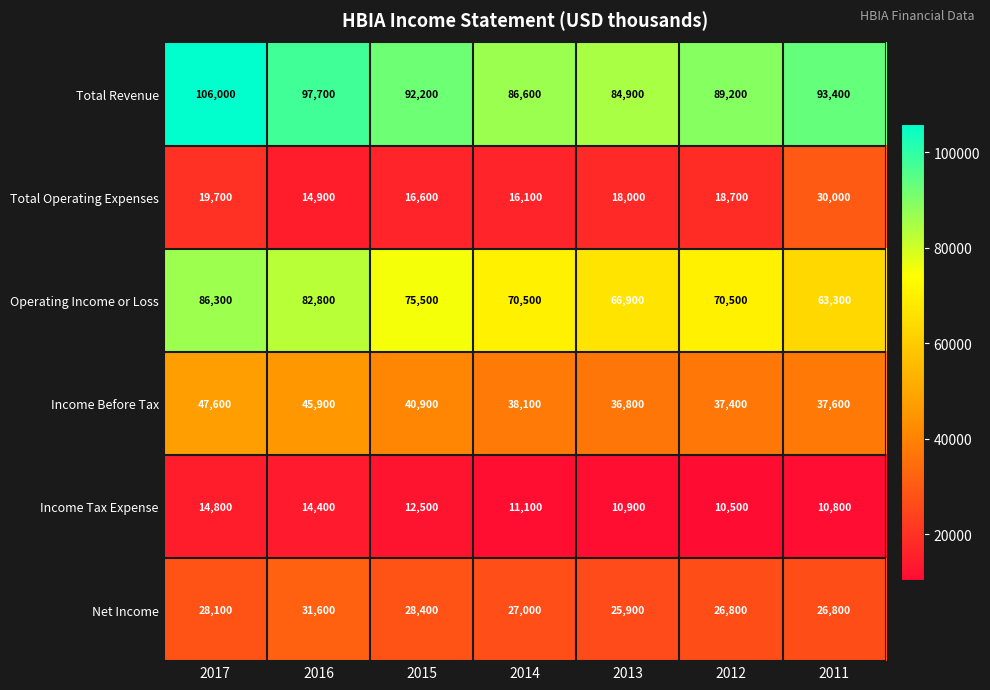

Which label corresponds to the smallest value in the chart?

2012